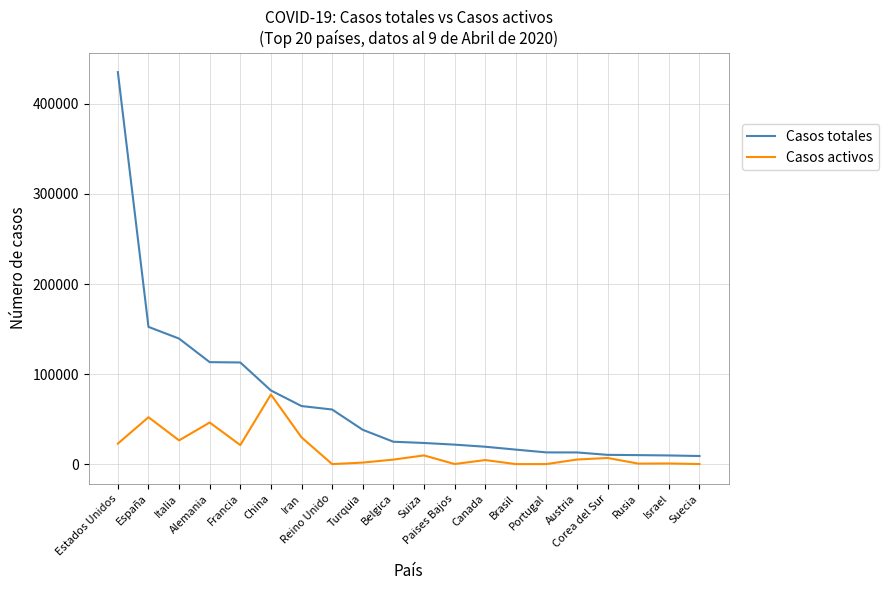

Which series has the largest total across all categories?

Casos totales